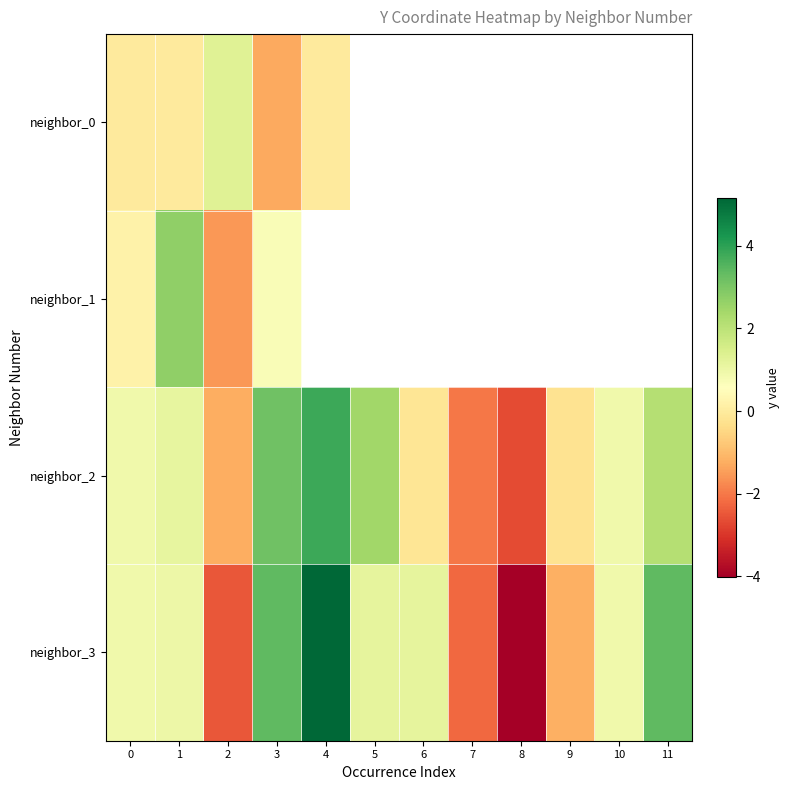

What is the highest value of the neighbor_0 series?

1.3